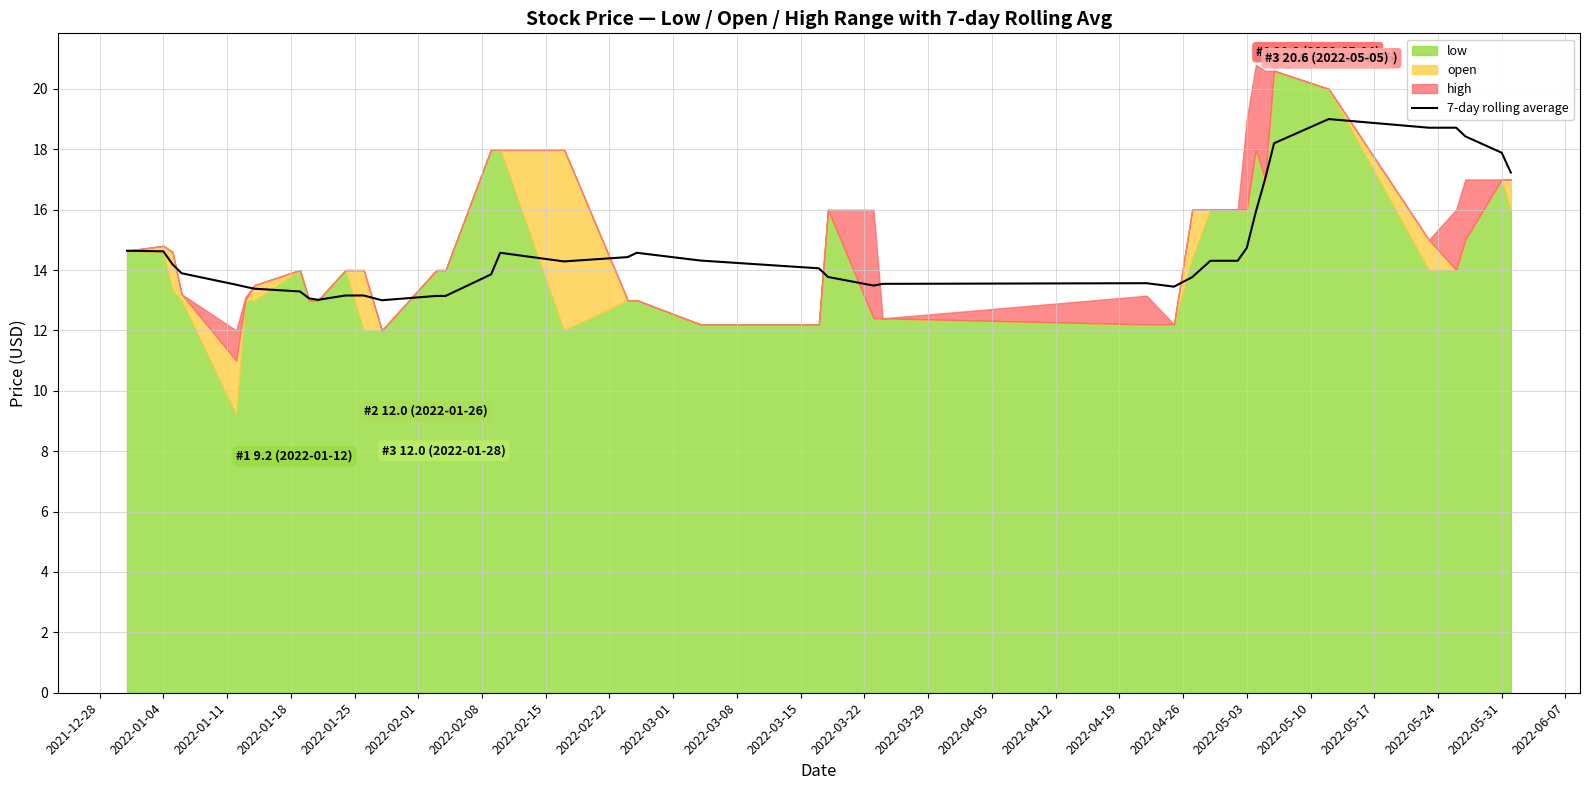

What is the lowest value of the 7-day rolling average series?

13.0